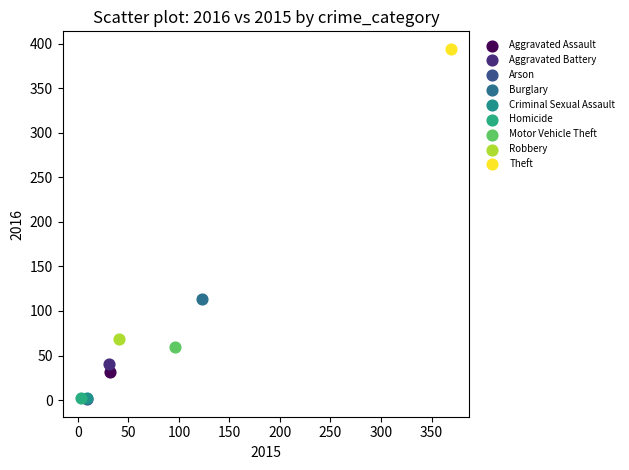

What are all the series names shown in the legend?

Aggravated Assault, Aggravated Battery, Arson, Burglary, Criminal Sexual Assault, Homicide, Motor Vehicle Theft, Robbery, Theft